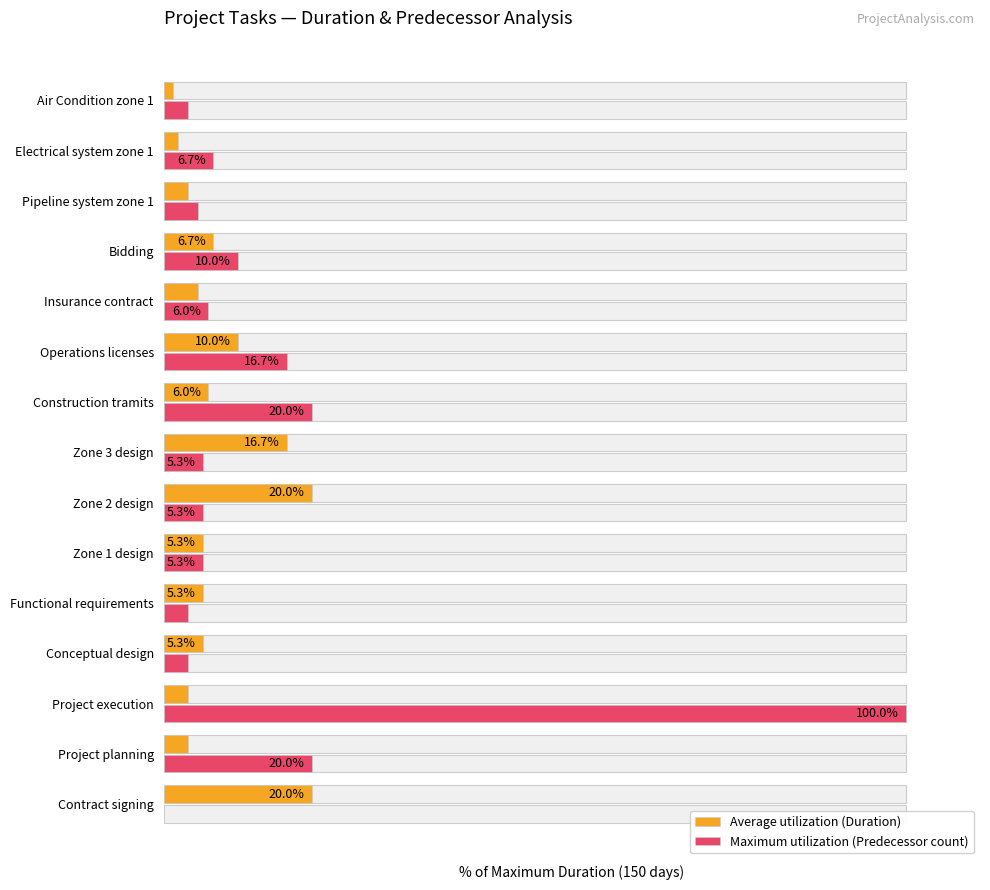

What is the value of the Average utilization (Duration) bar at the 7th from the left?

20.0